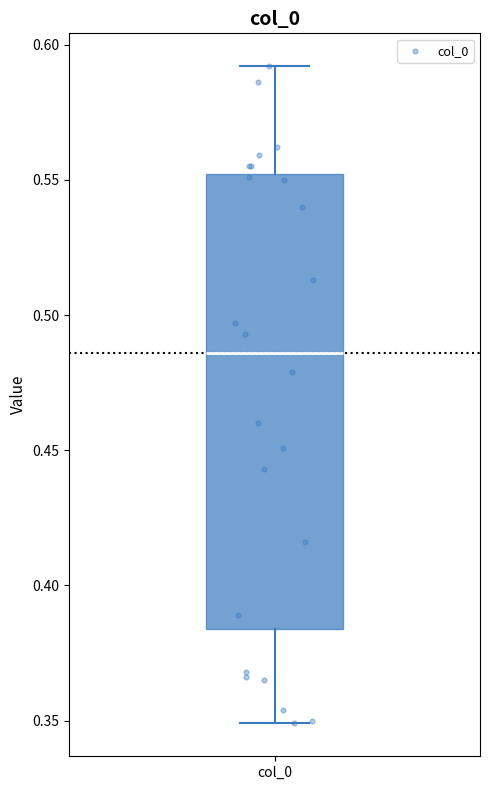

Transcribe this box plot: give where the median line is, the range the box spans, and where the two whiskers end, as read against the y-axis. The values are not printed on the chart, so give them approximately, as read against the axis.

median 0.485, box 0.385 to 0.550, whiskers 0.350 to 0.590